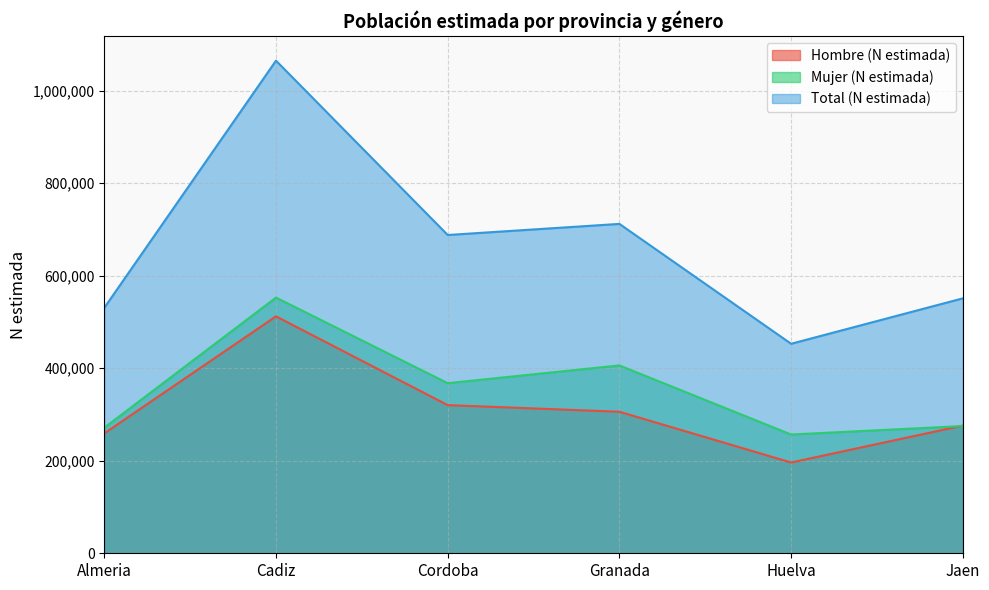

Between Almeria and Granada, which series saw the biggest shift?

Total (N estimada)